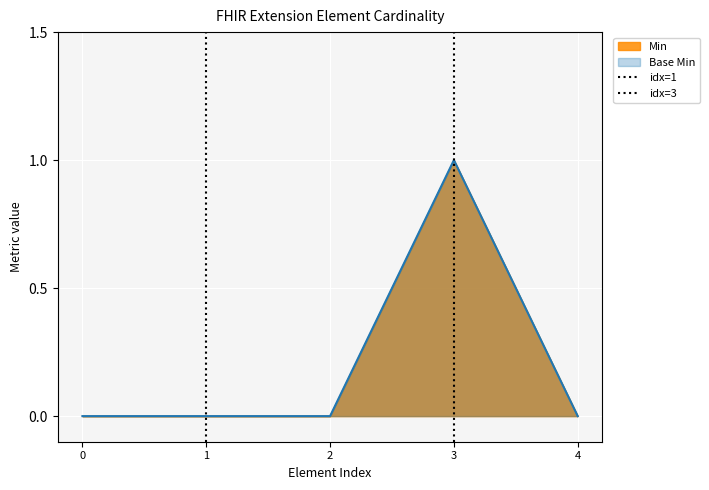

What position from the left is Extension.id?

2